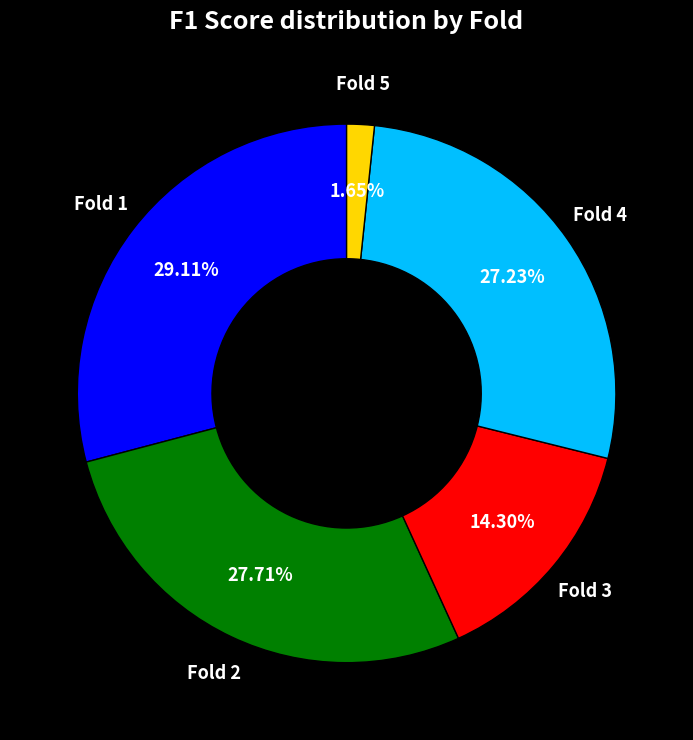

Is there any slice that represents more than half of the pie?

No